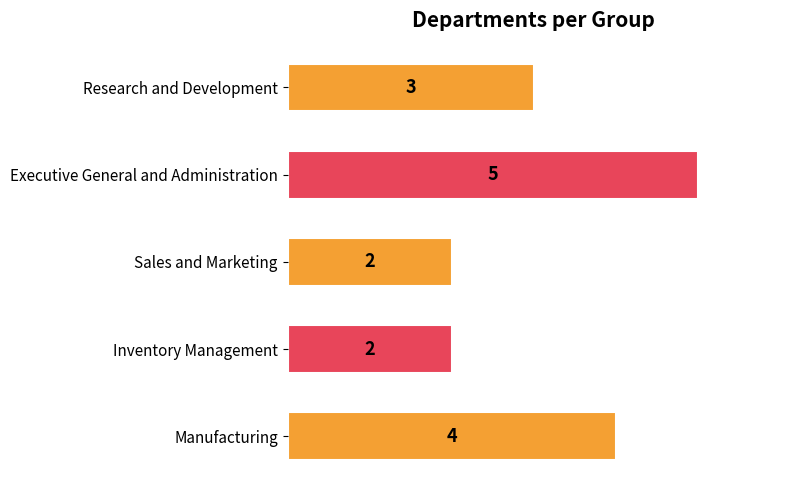

What is the approximate value at Executive General and Administration?

5